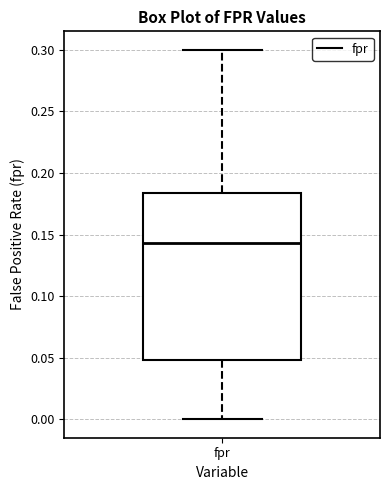

Where is the lower edge of the box for fpr on the y-axis? The values are not printed on the chart, so give them approximately, as read against the axis.

0.050